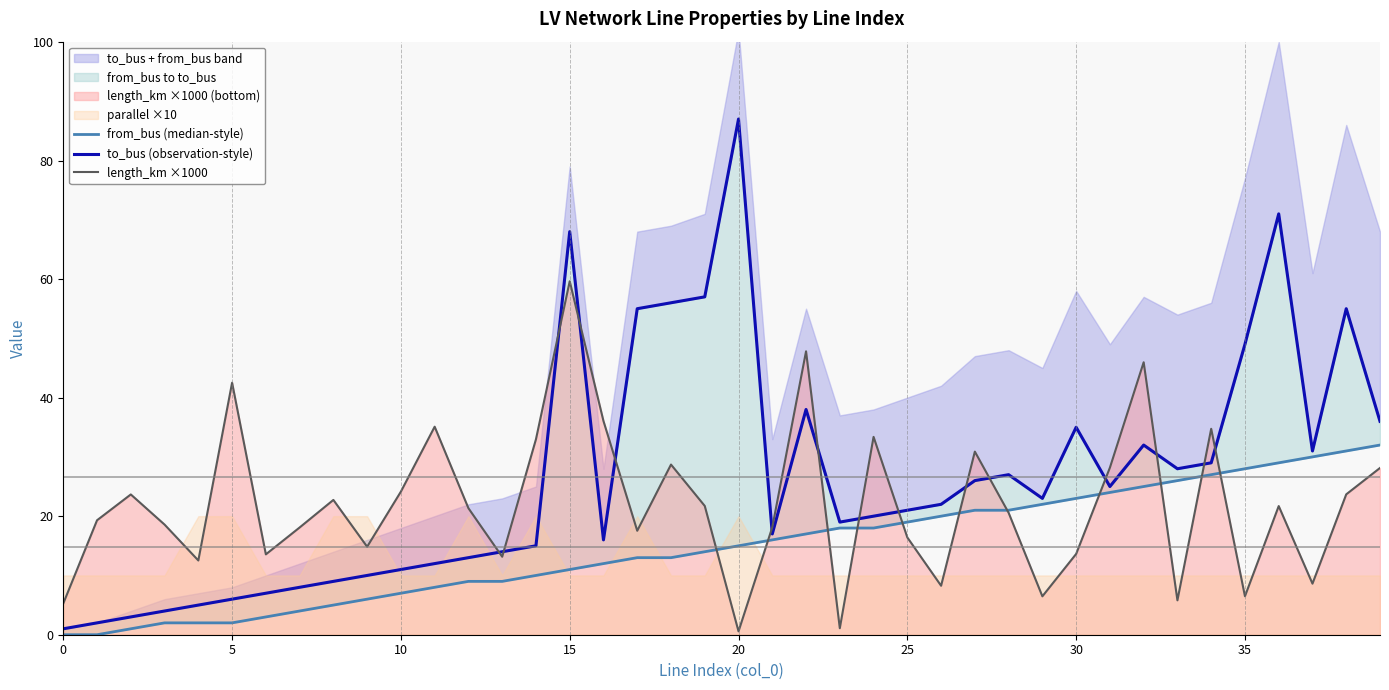

At which category does to_bus (observation-style) reach its first local valley?

16